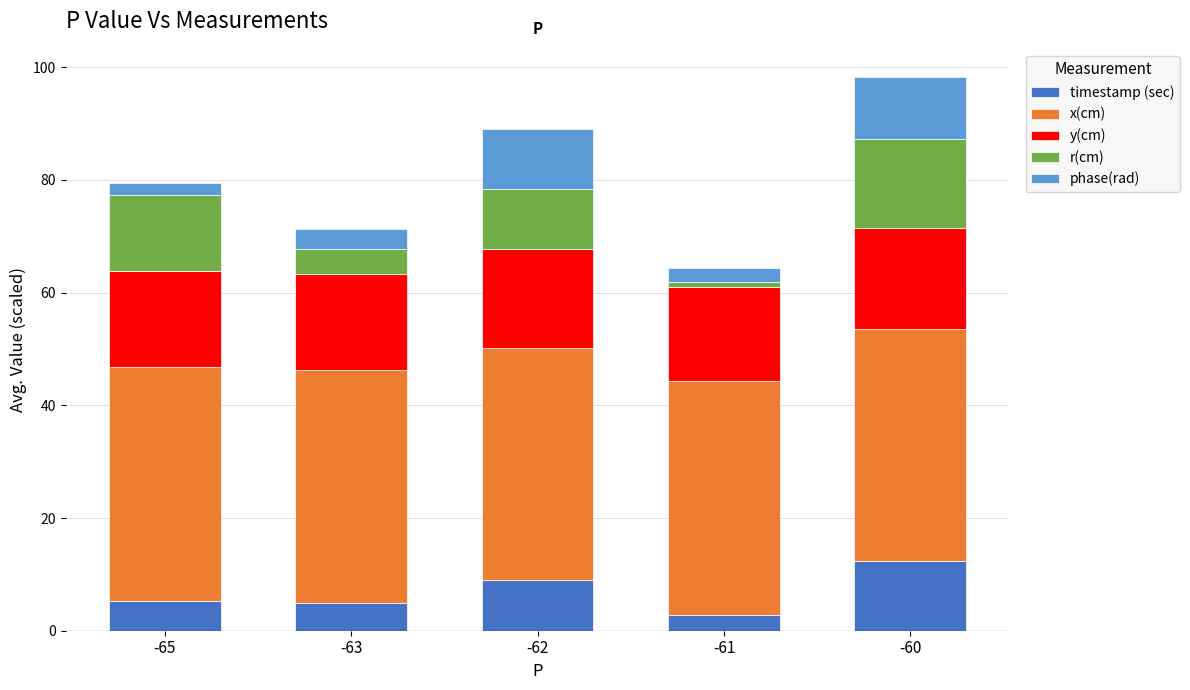

Reading left to right, what are the values for timestamp (sec)?

5.4	4.9	8.9	2.8	12.4